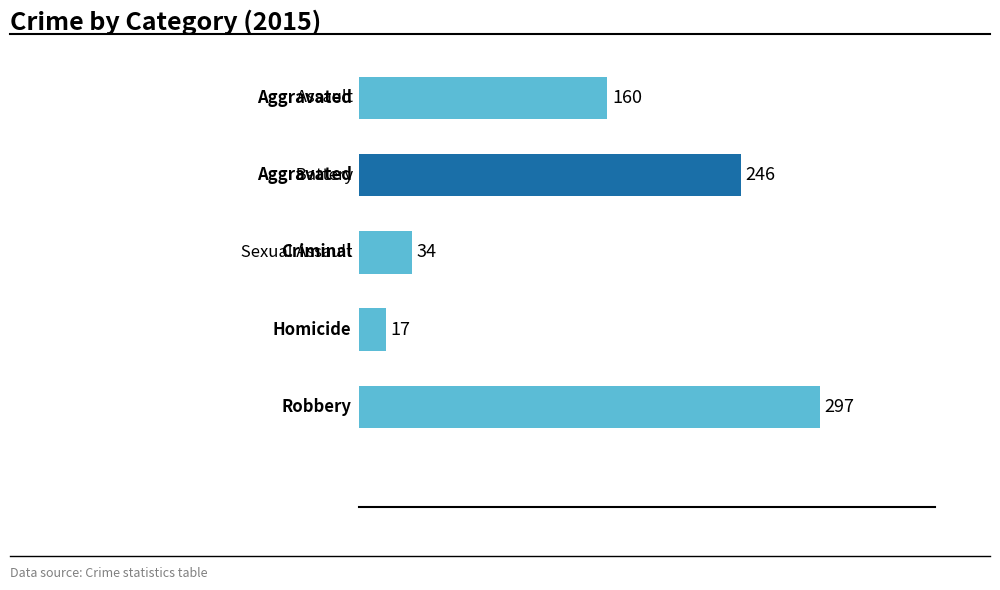

What is the minimum value shown in the chart?

17